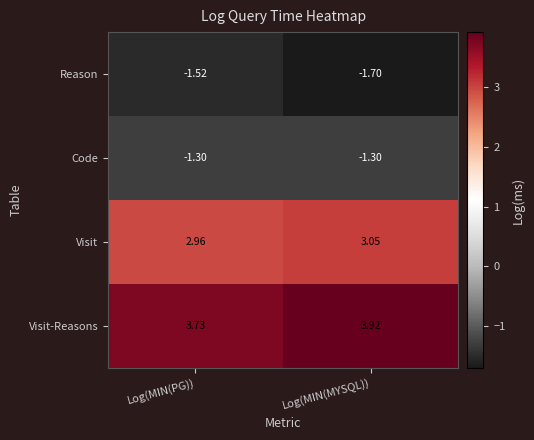

Where is Visit nearest to the value 3?

Log(MIN(PG))